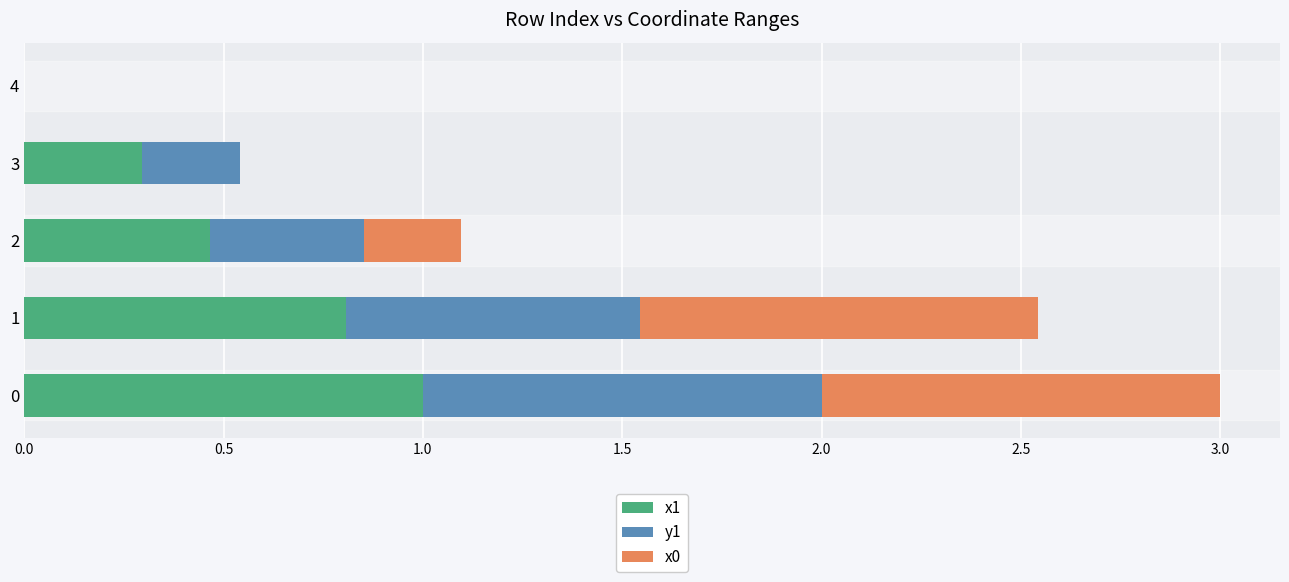

True or false: x1 has a value of 0.3 at 3.

True